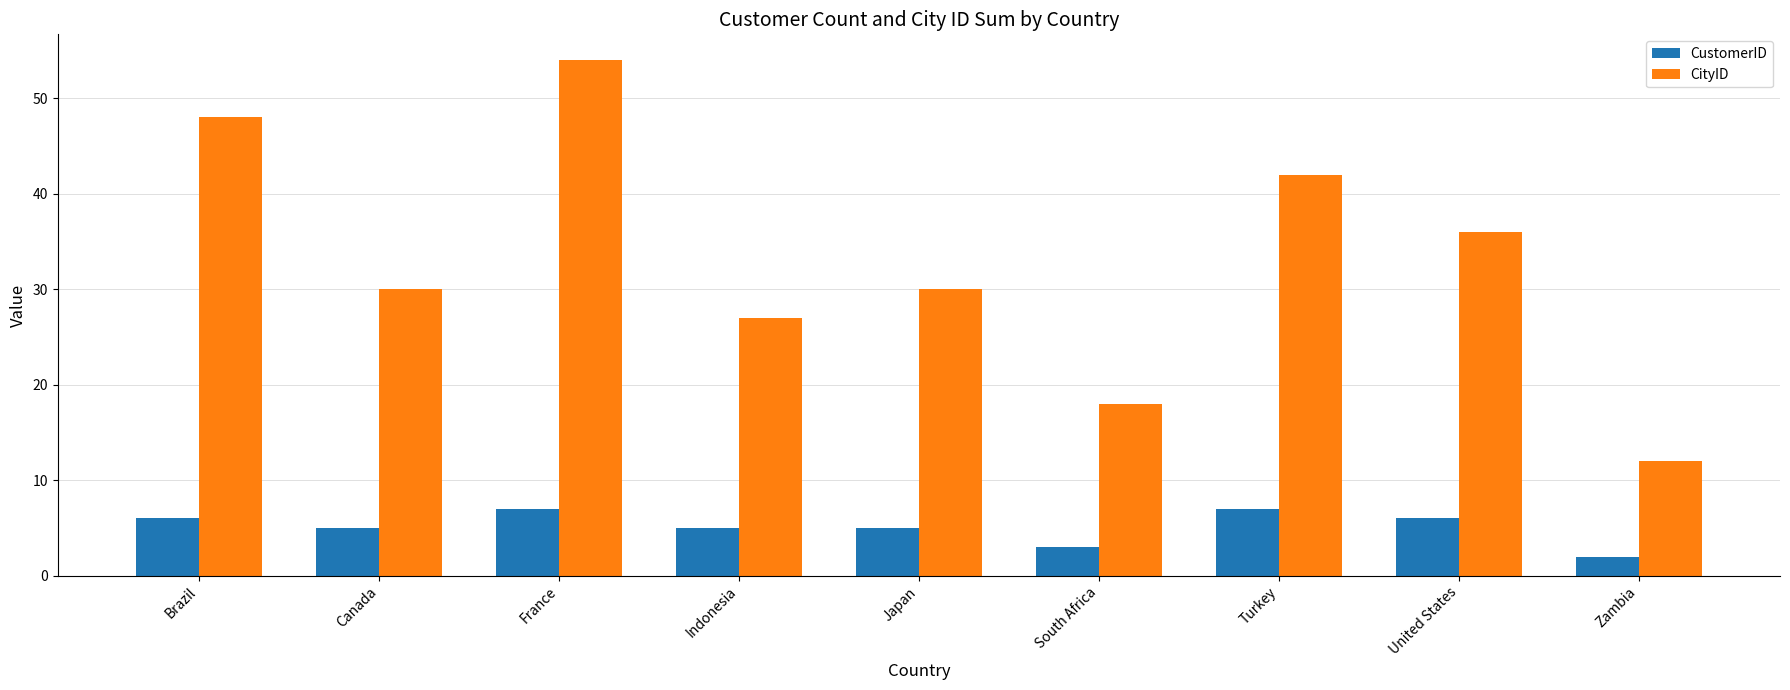

What is the spread (max minus min) of values at South Africa?

15